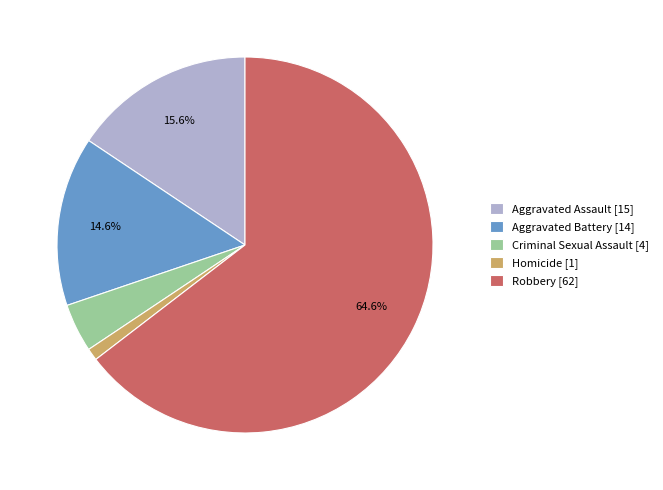

To the nearest percent, what is the average slice percentage?

20%